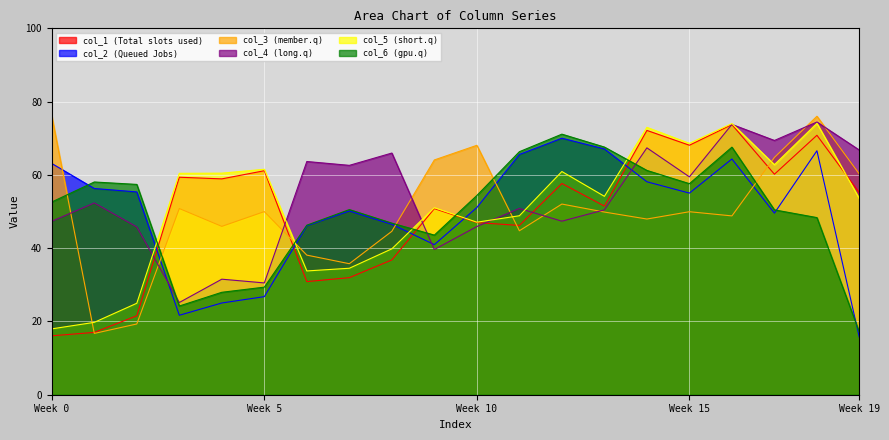

How many times do col_6 (gpu.q) and col_3 (member.q) cross each other?

6